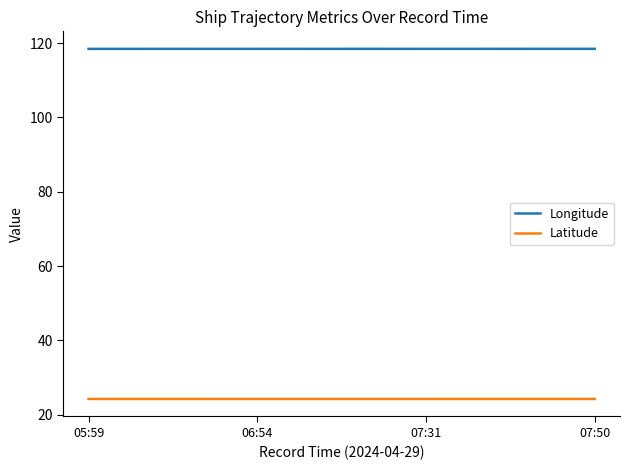

Rank the series by their maximum value, from lowest to highest.

Latitude, Longitude